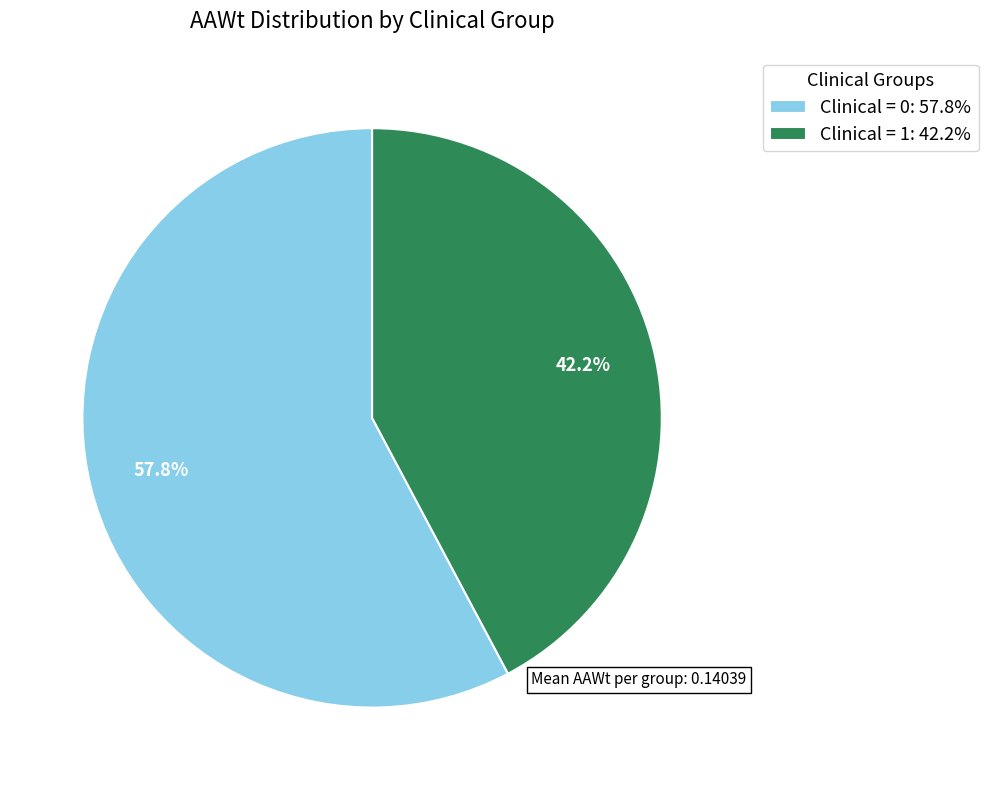

To the nearest percent, what is the difference between the largest and smallest slice percentages?

16%